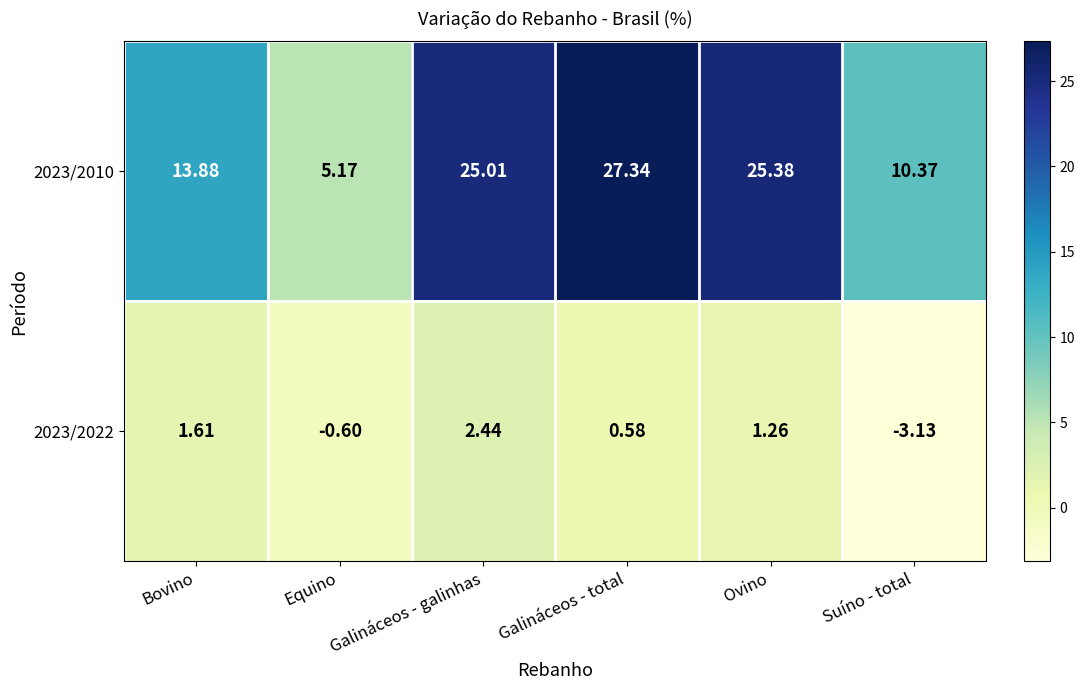

What is the maximum value shown in the chart?

27.3